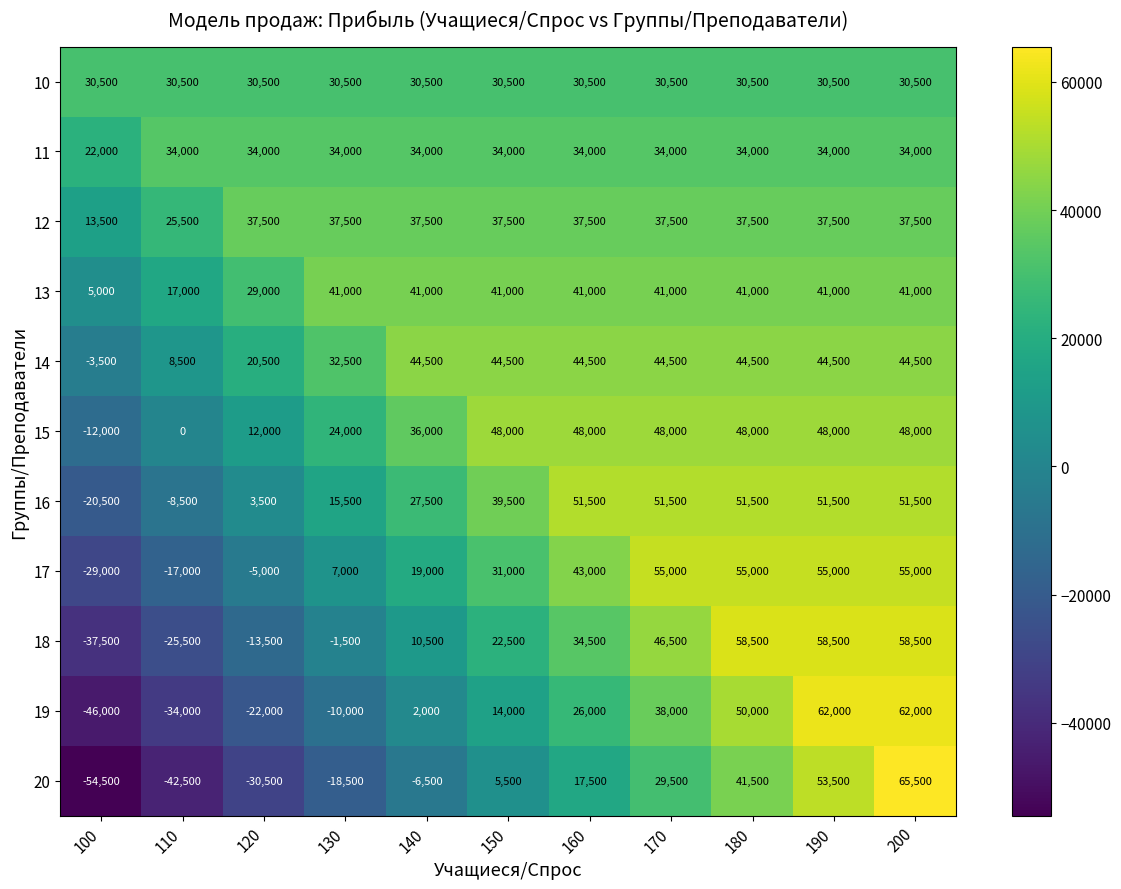

Which series has the largest range (max minus min)?

20